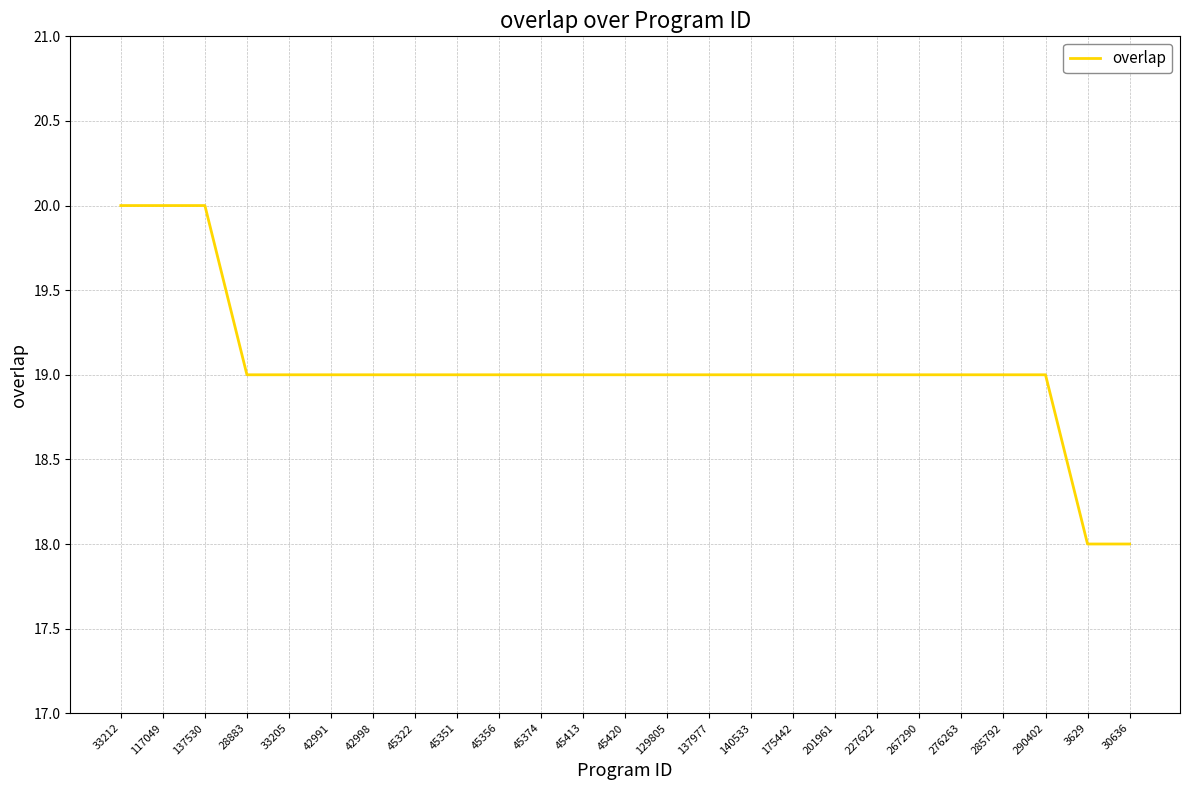

What is the smallest value displayed?

18